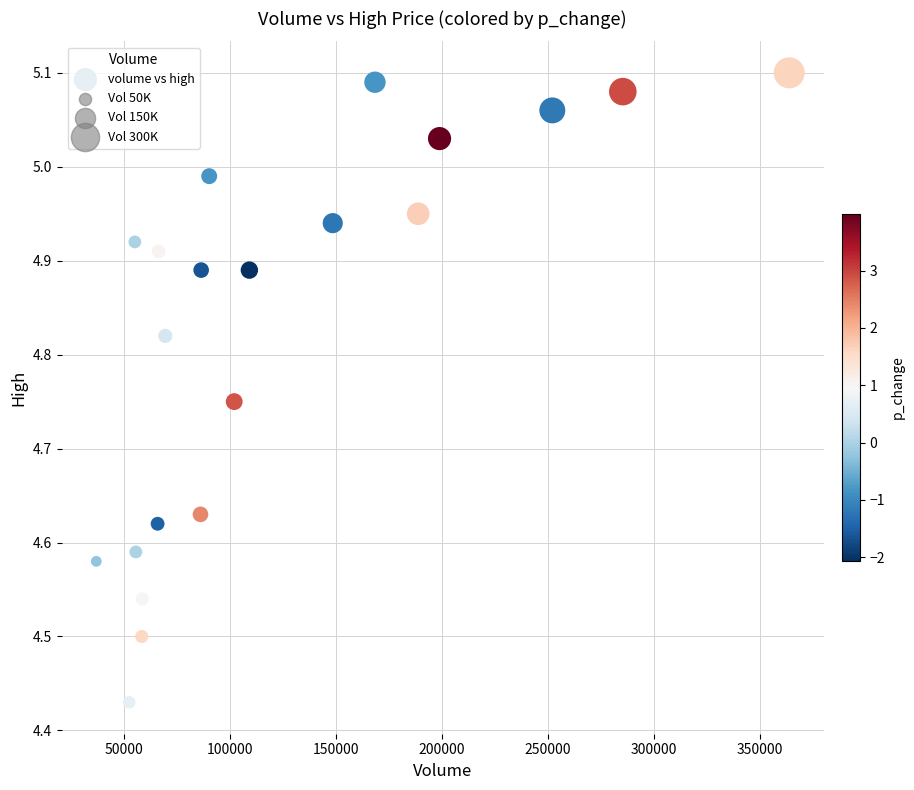

What is the range of X values (max minus min)?

327045.6